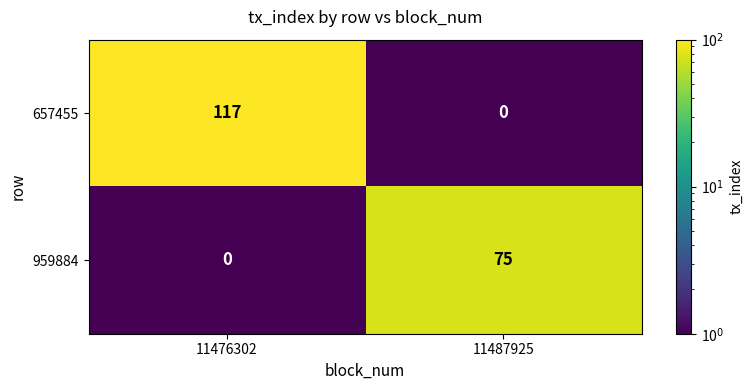

Rank the series at 11476302 from lowest to highest value.

959884, 657455